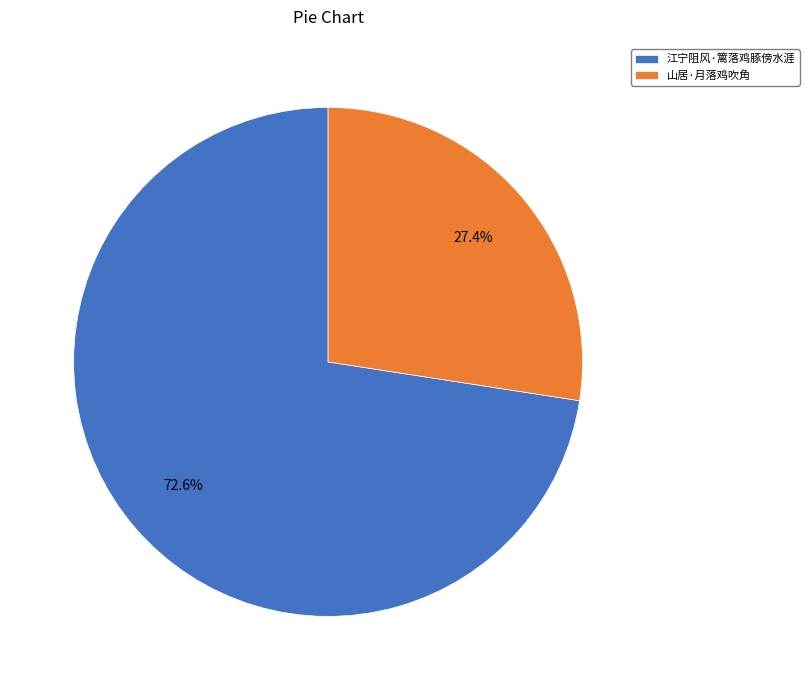

Do 山居·月落鸡吹角 and 江宁阻风·篱落鸡豚傍水涯 together represent more than half of the pie?

Yes